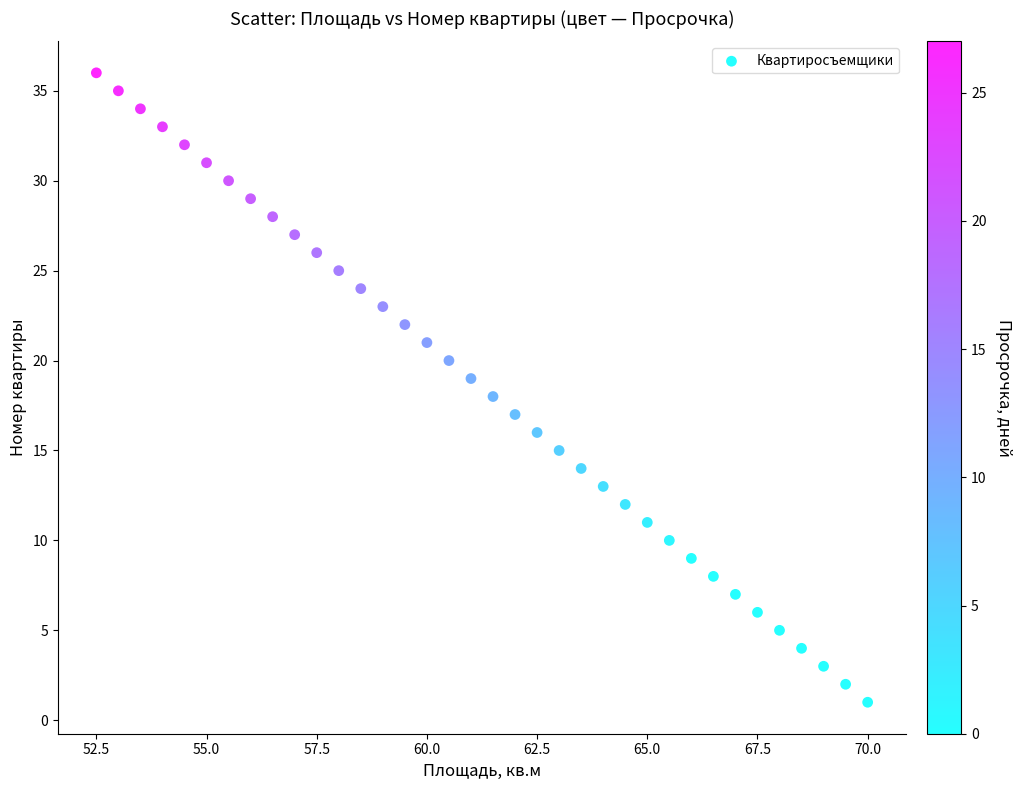

What is the range of Y values (max minus min)?

35